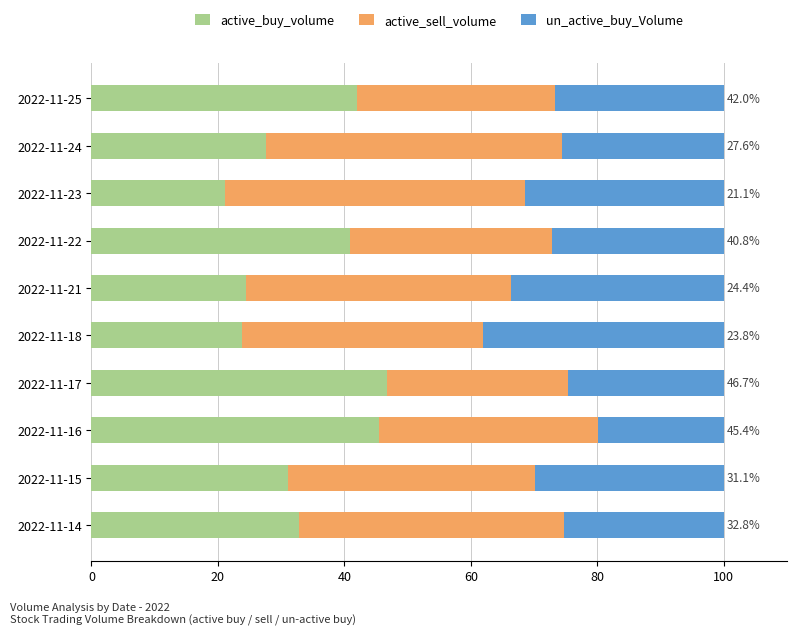

The active_buy_volume series shows 42.0 at 2022-11-25. True or false?

True